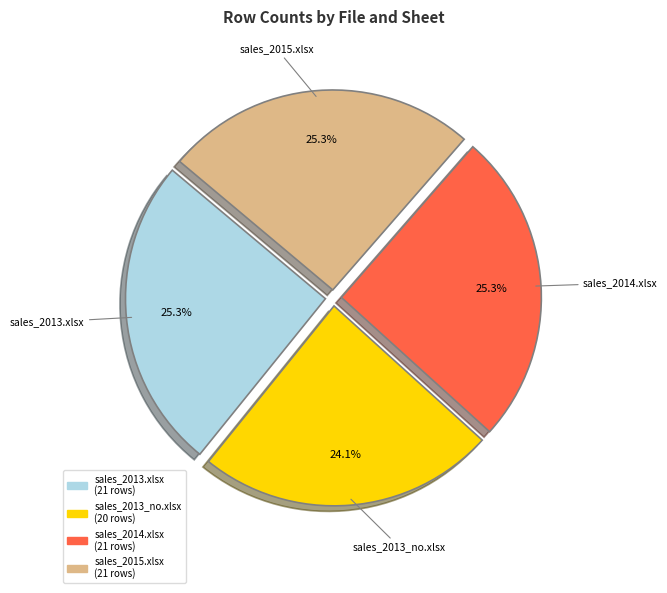

Is there a majority slice in this chart?

No